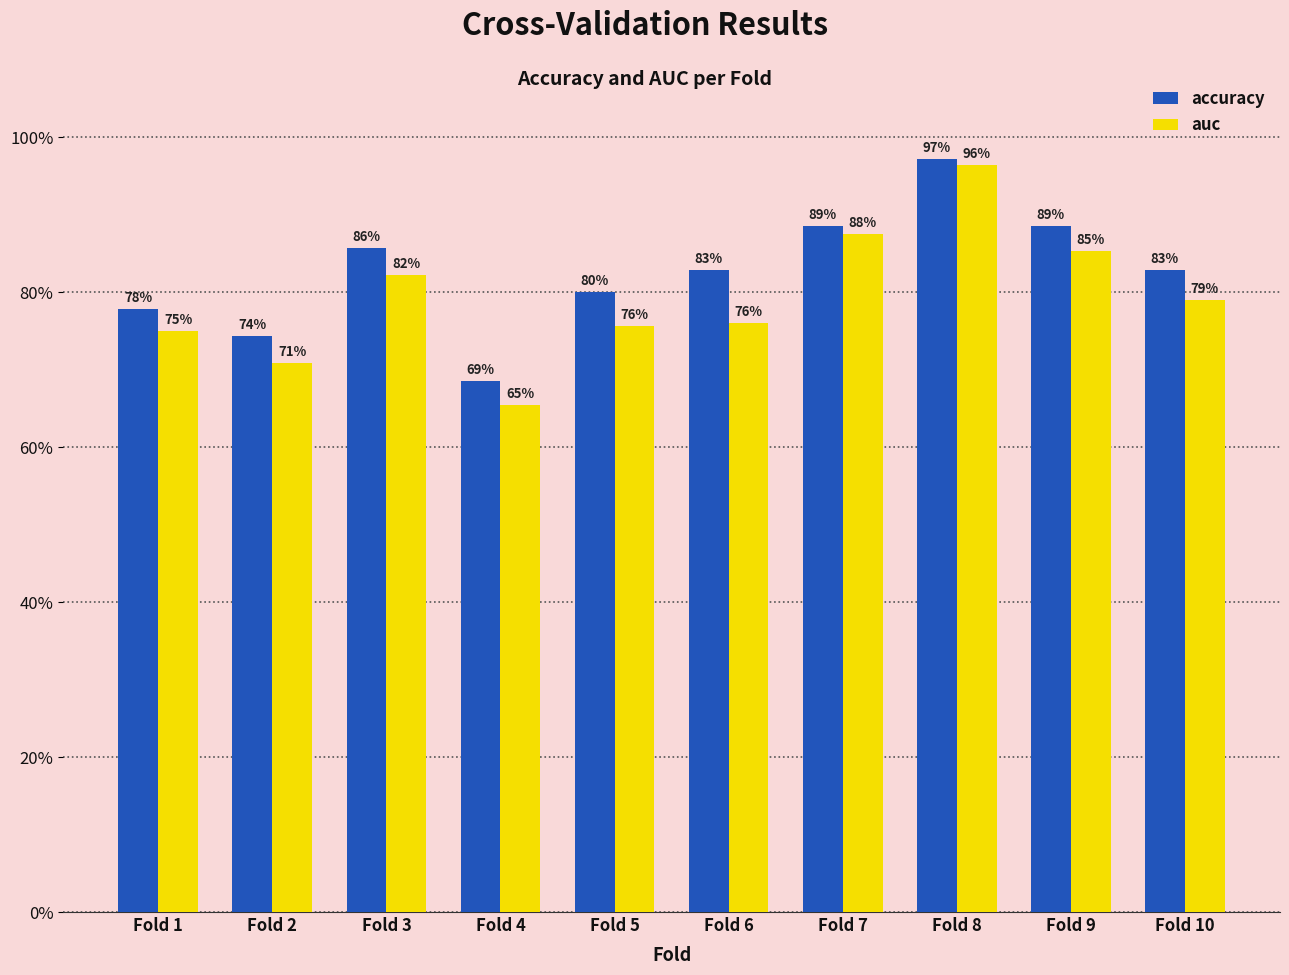

Does the chart contain stacked bars?

No